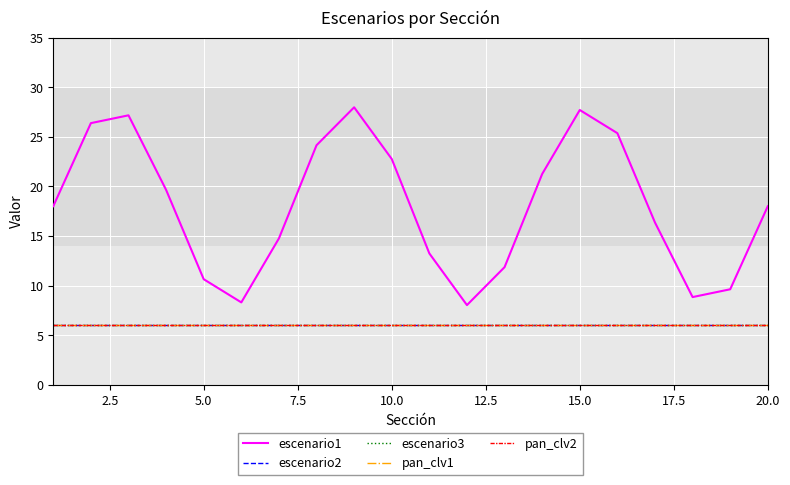

Does the chart have visible grid lines?

Yes